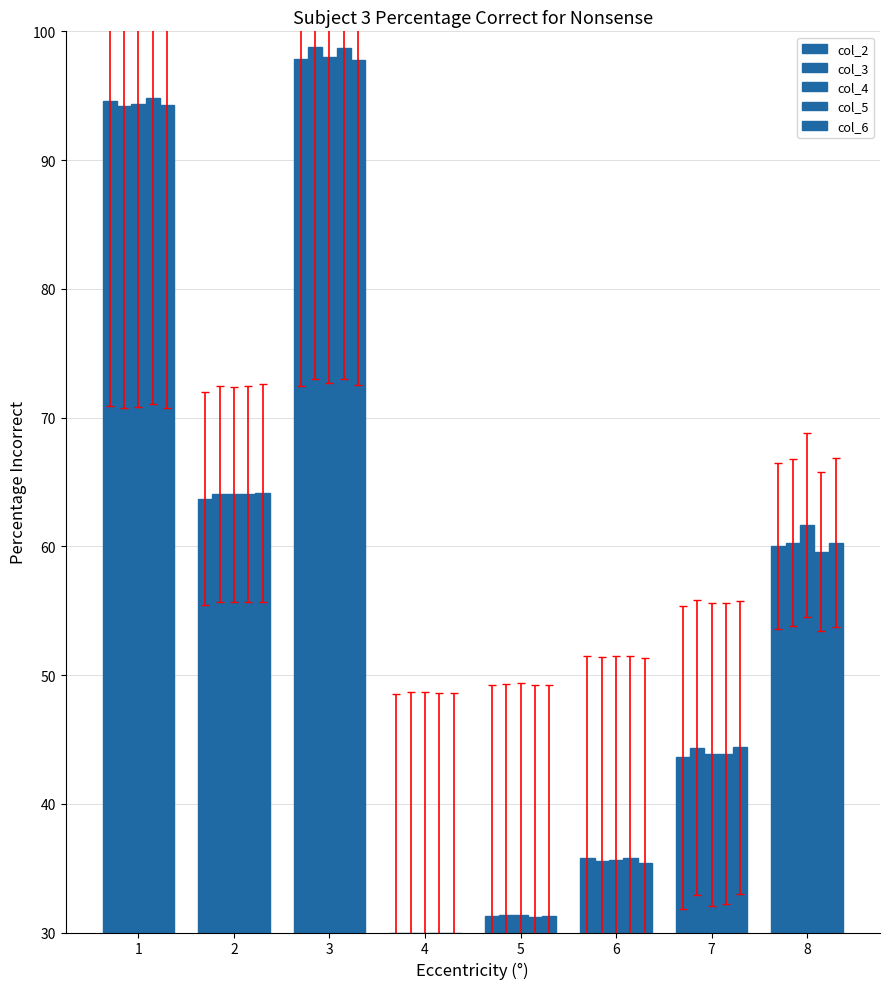

Reading left to right, list all the values displayed in this chart.

col_2: 94.6	63.7	97.8	30.0	31.3	35.8	43.6	60.0
col_3: 94.2	64.1	98.7	30.0	31.4	35.5	44.4	60.3
col_4: 94.3	64.0	98.0	30.0	31.4	35.7	43.8	61.6
col_5: 94.8	64.0	98.7	30.0	31.2	35.8	43.9	59.6
col_6: 94.2	64.1	97.8	30.0	31.3	35.4	44.4	60.3